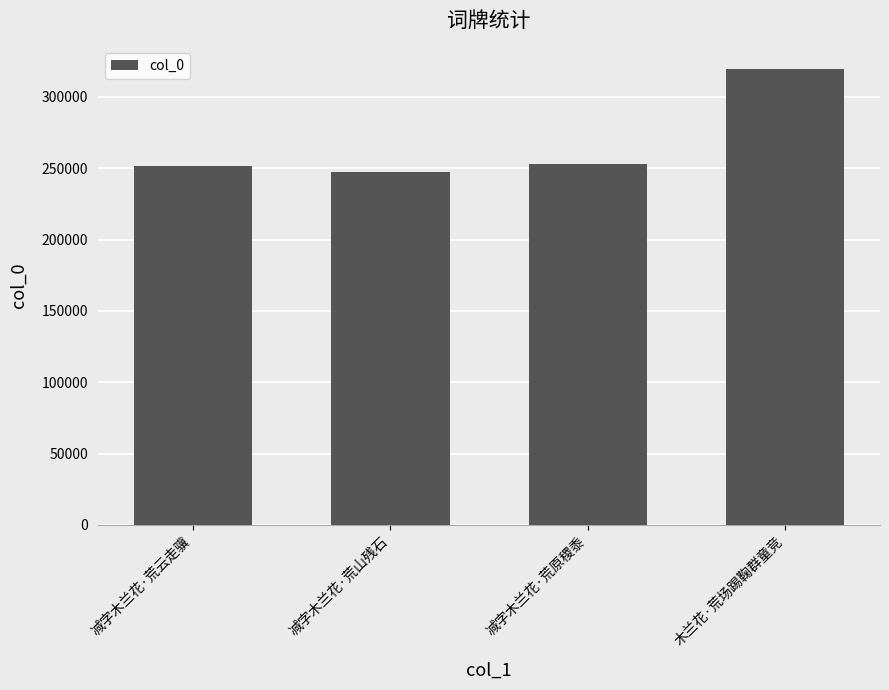

What is the difference between the maximum and minimum values?

72351